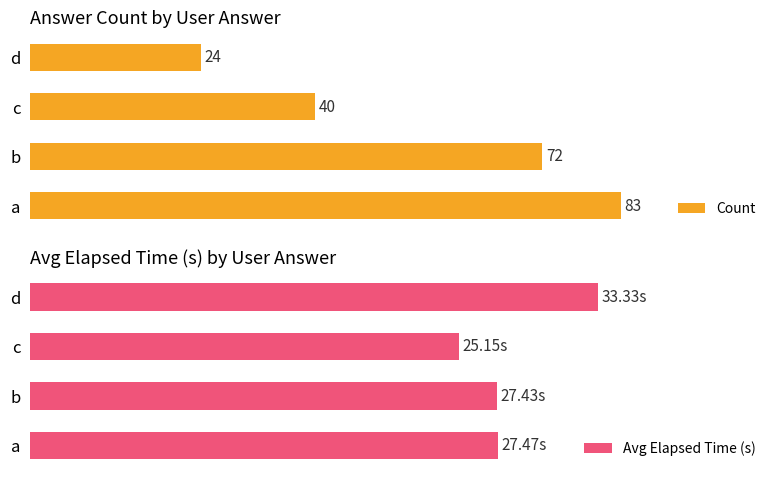

What is the average value of the Avg Elapsed Time (s) series?

28.3